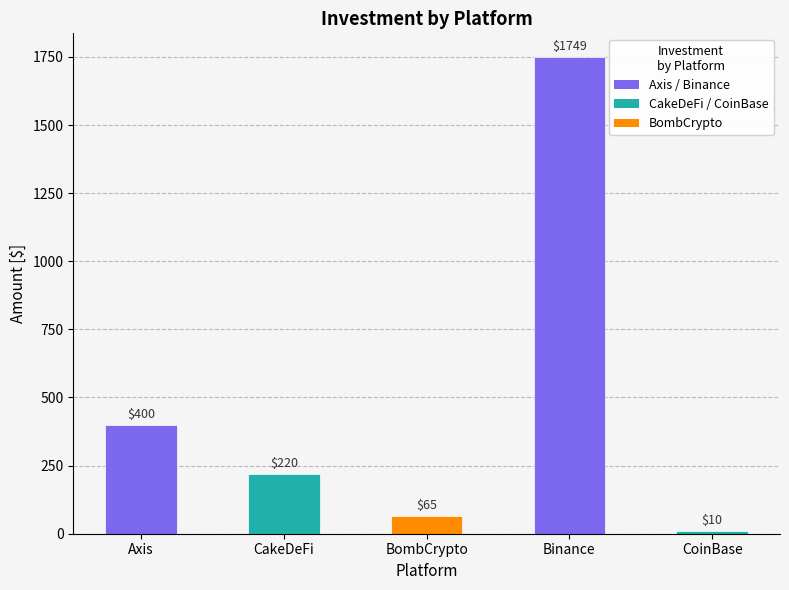

What is the value of the 2nd bar from the left?

220